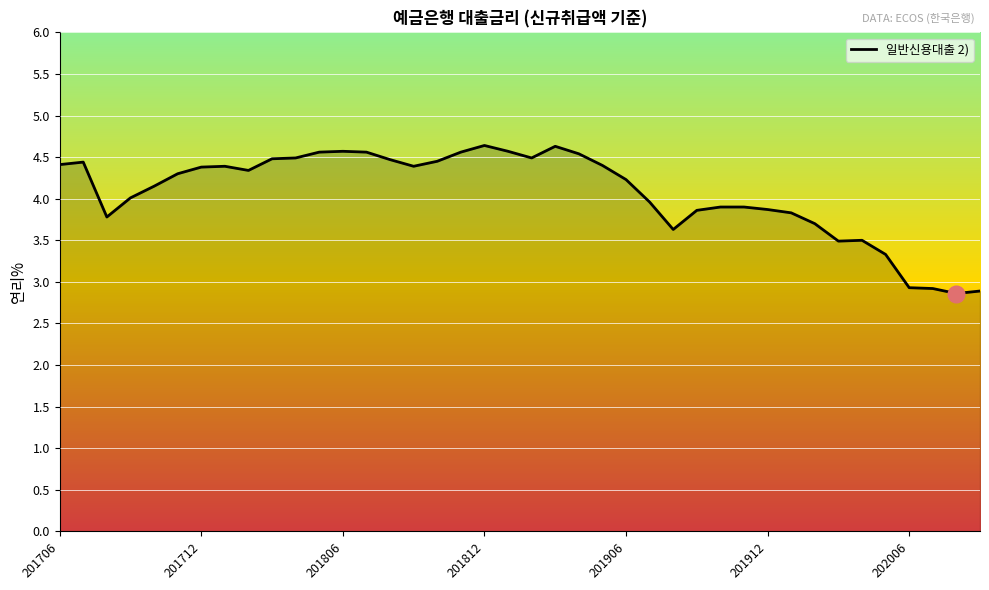

What is the greatest value displayed?

4.6